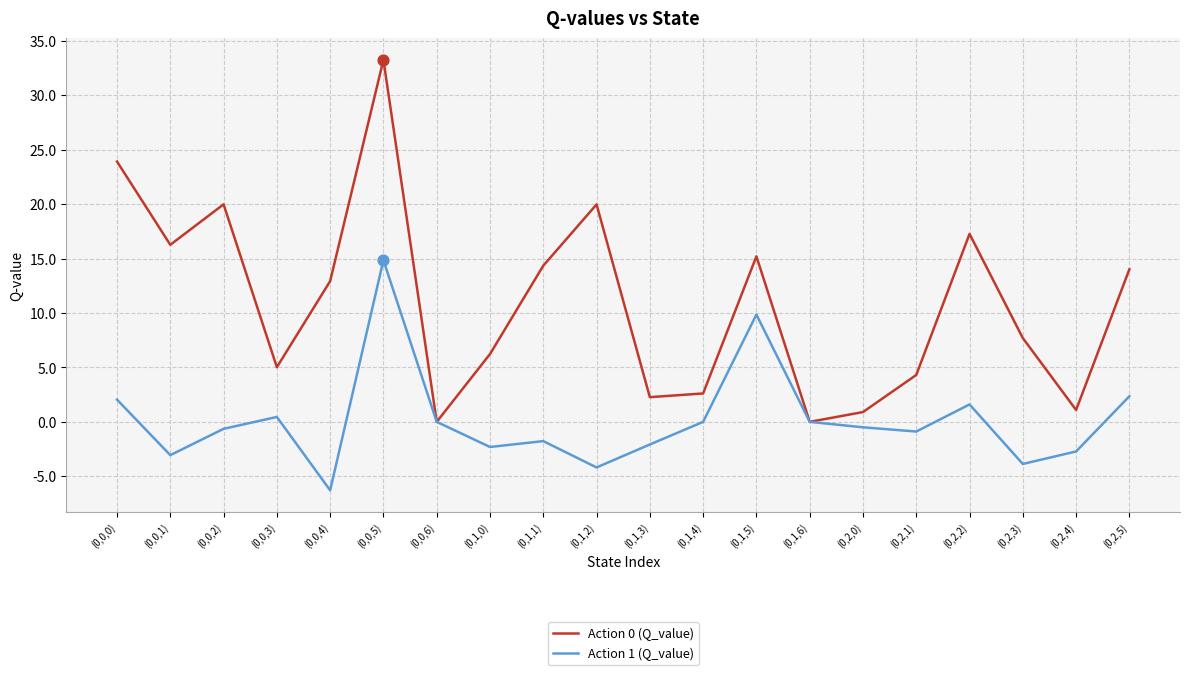

Which series has the largest range (max minus min)?

Action 0 (Q_value)